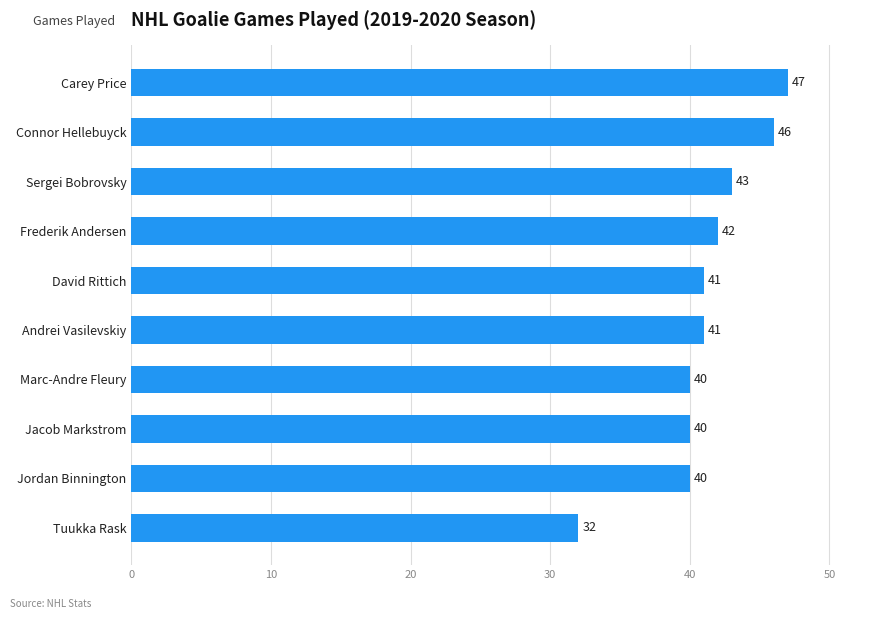

The chart shows a value of 40 at Marc-Andre Fleury. True or false?

True